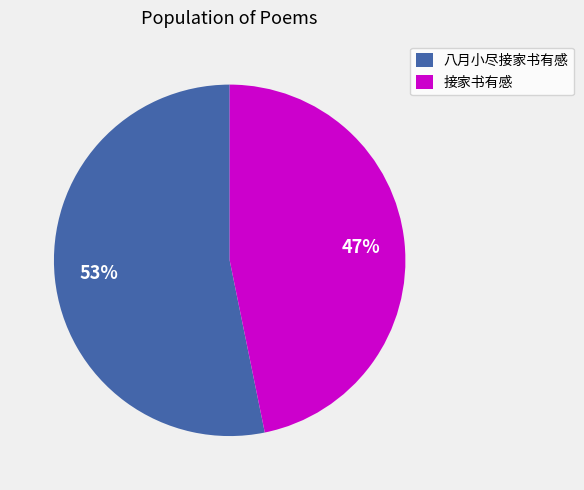

How many segments does this pie chart have?

2